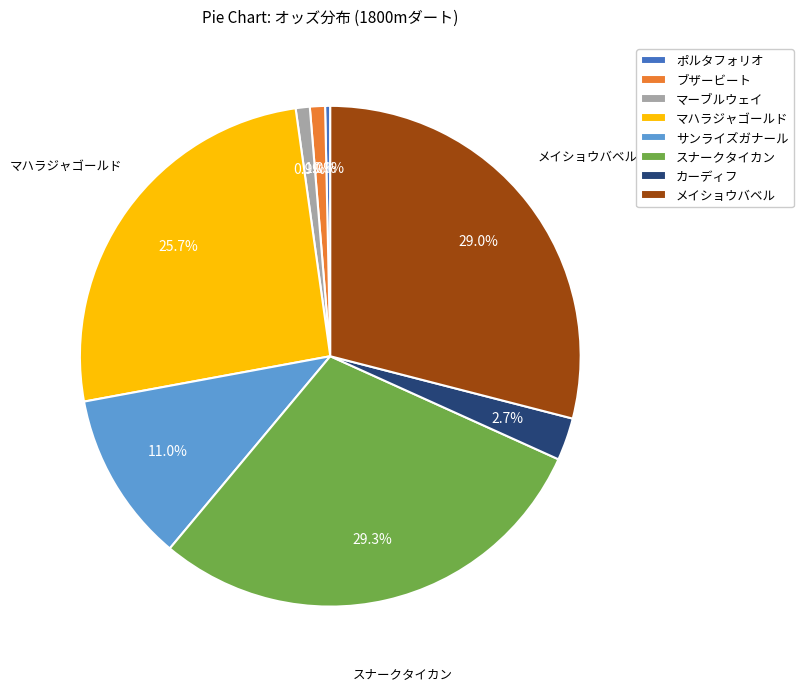

To the nearest percent, what portion does マーブルウェイ represent?

1%